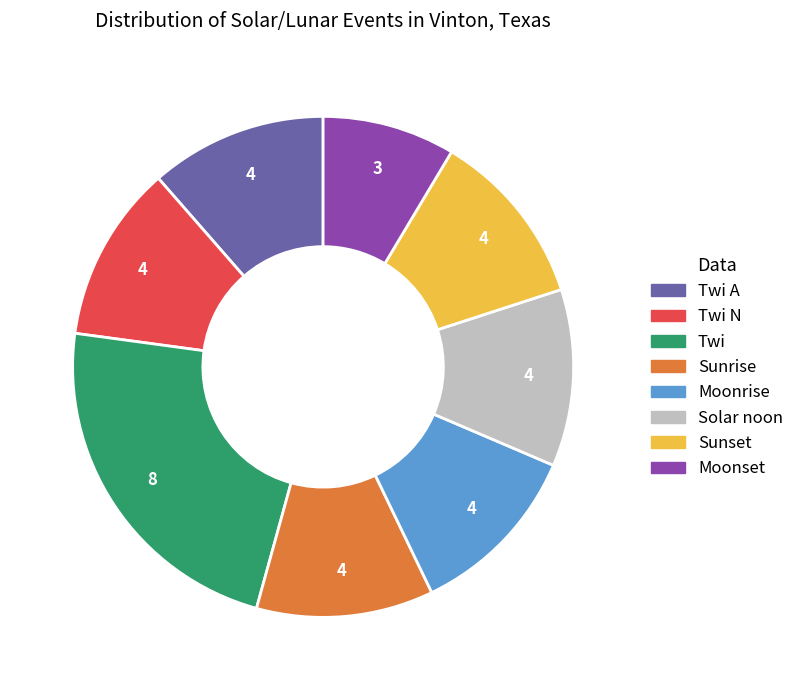

Is there a majority slice in this chart?

No